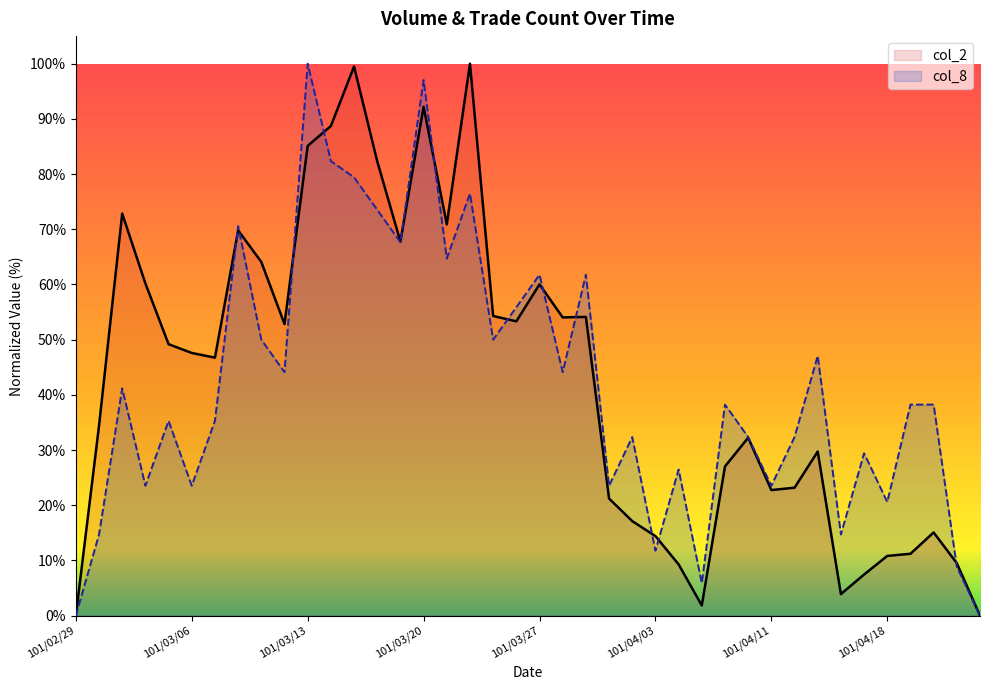

Is it true that col_8 equals 49.1 at 101/04/10?

False